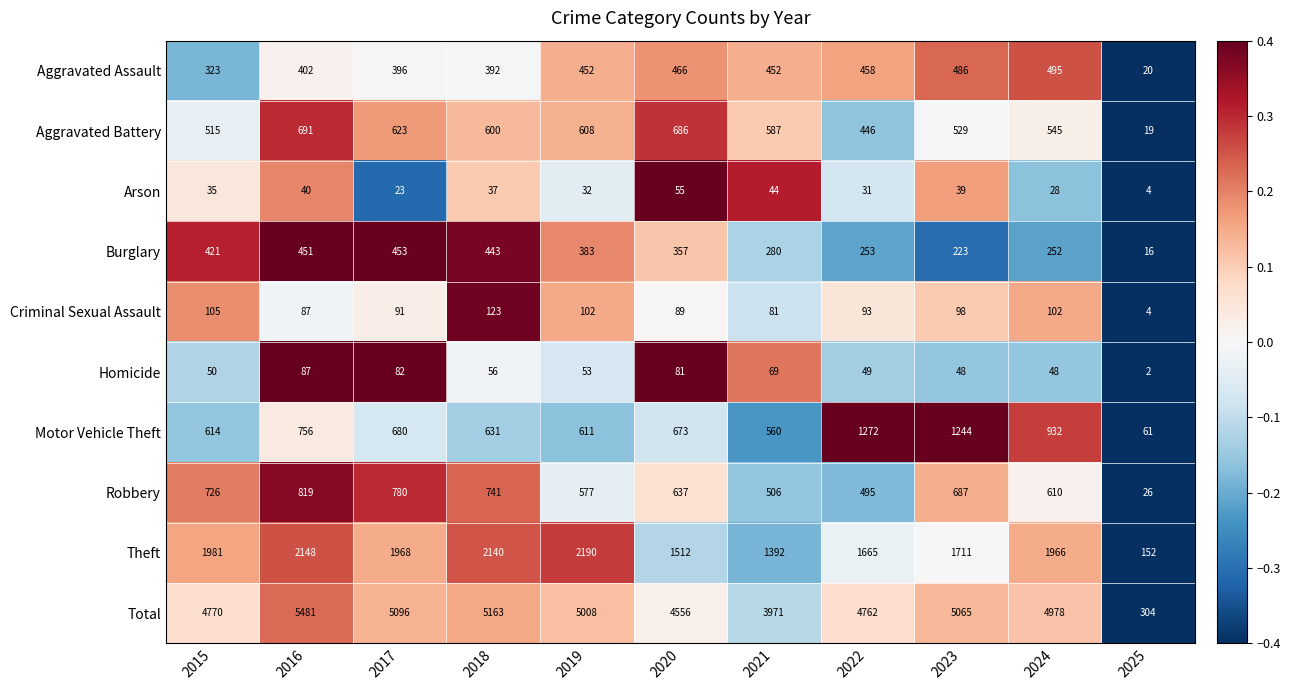

Which series has the largest total across all categories?

Total